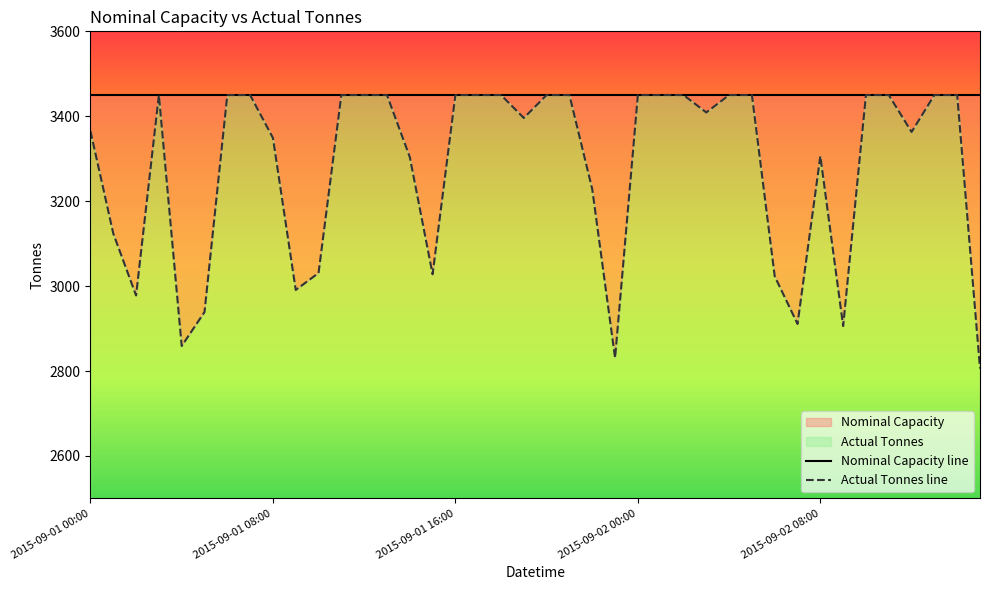

Which series has the largest total across all categories?

Nominal Capacity line